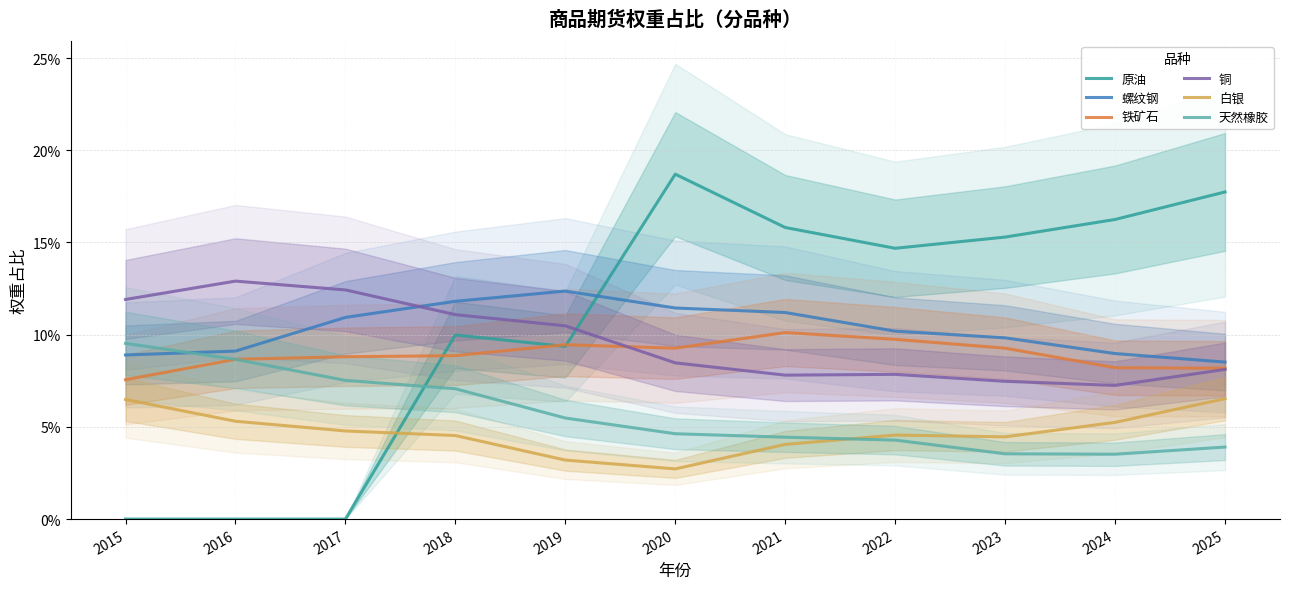

True or false: 铁矿石 and 天然橡胶 cross at least once.

False